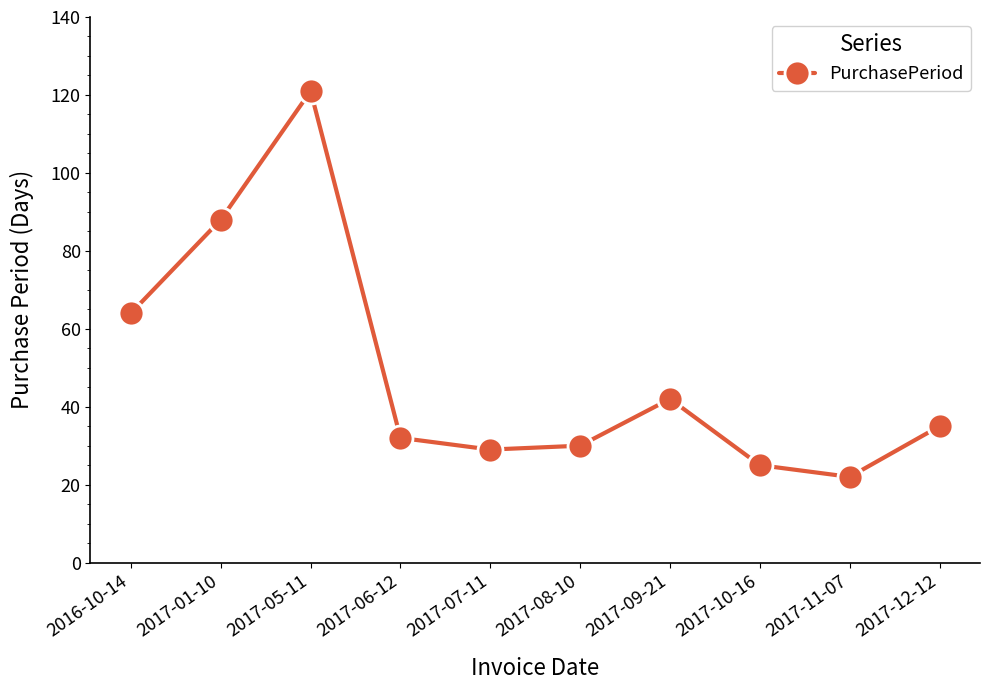

At which category does the chart reach its minimum across all series?

2017-11-07